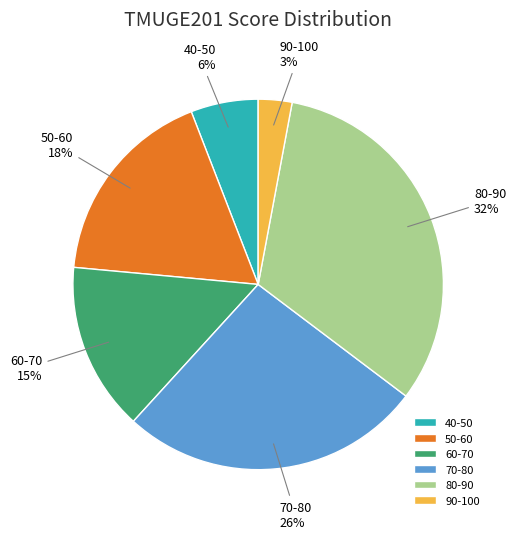

How many slices are in this pie chart?

6